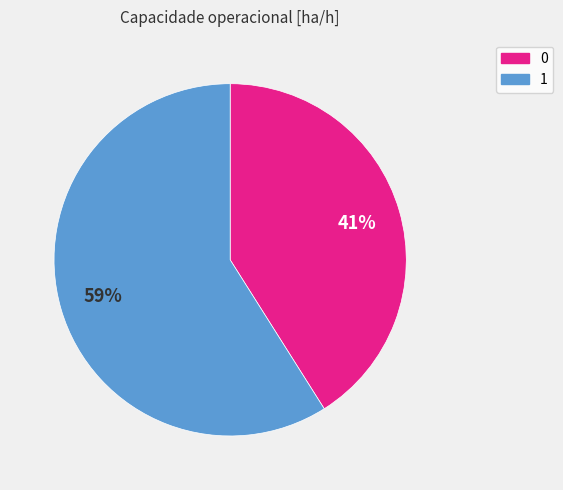

Does any single category account for the majority?

Yes